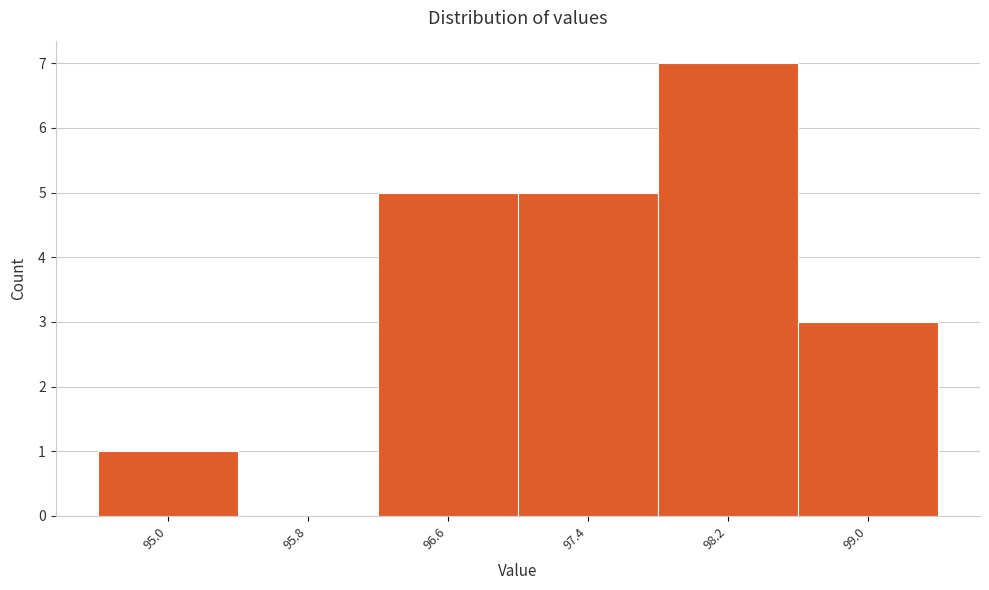

Reading left to right, extract all data points from this chart.

95.0=1	95.8=0	96.6=5	97.4=5	98.2=7	99.0=3